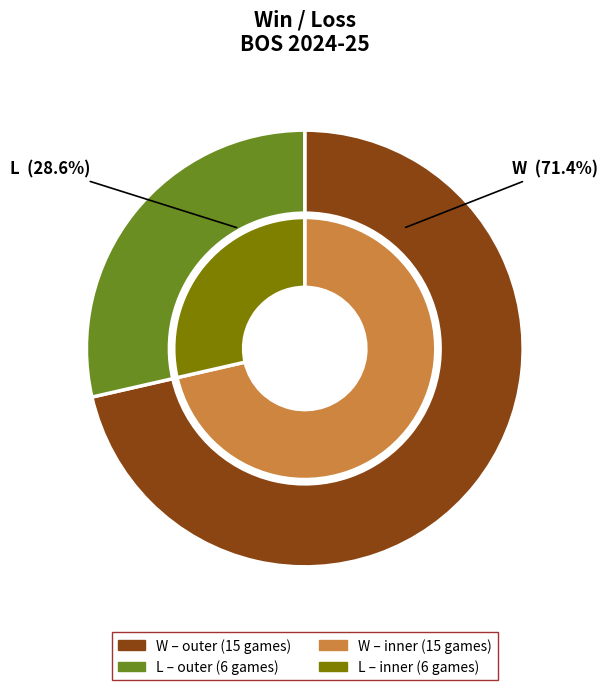

Combined, do L and W account for over 50%?

Yes